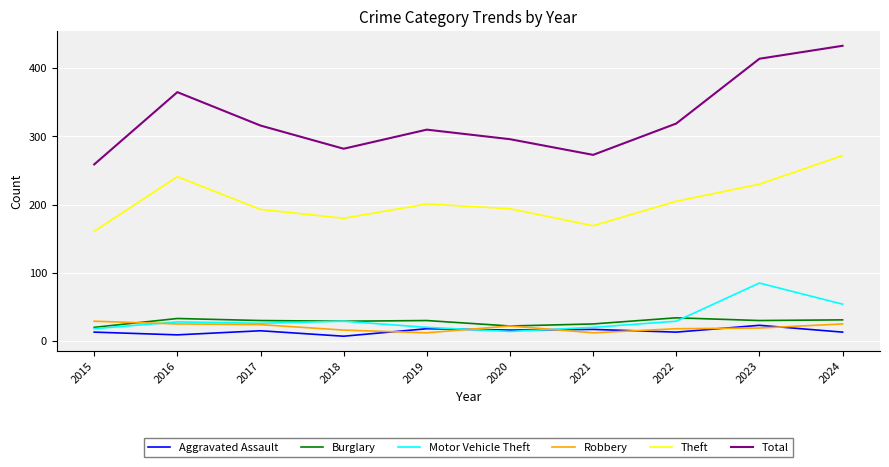

What is the average value of the Motor Vehicle Theft series?

32